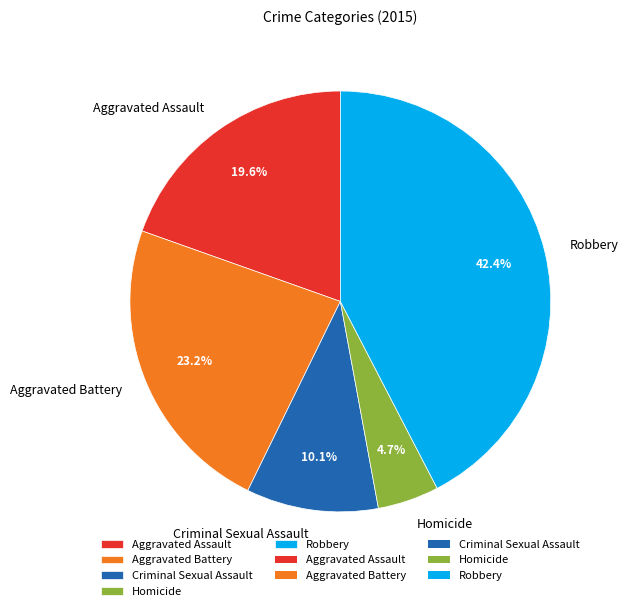

Which category has the smallest portion of the pie?

Homicide